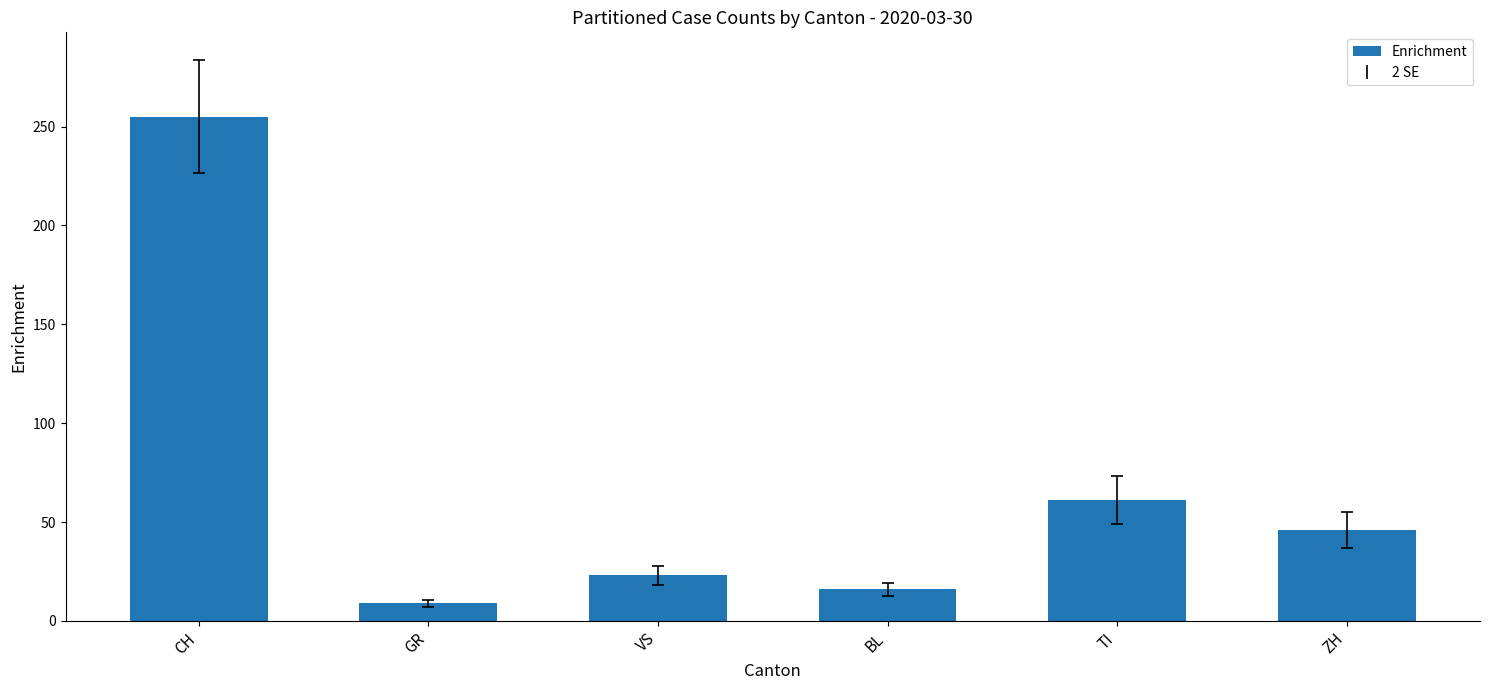

Which has a higher value, VS or BL?

VS